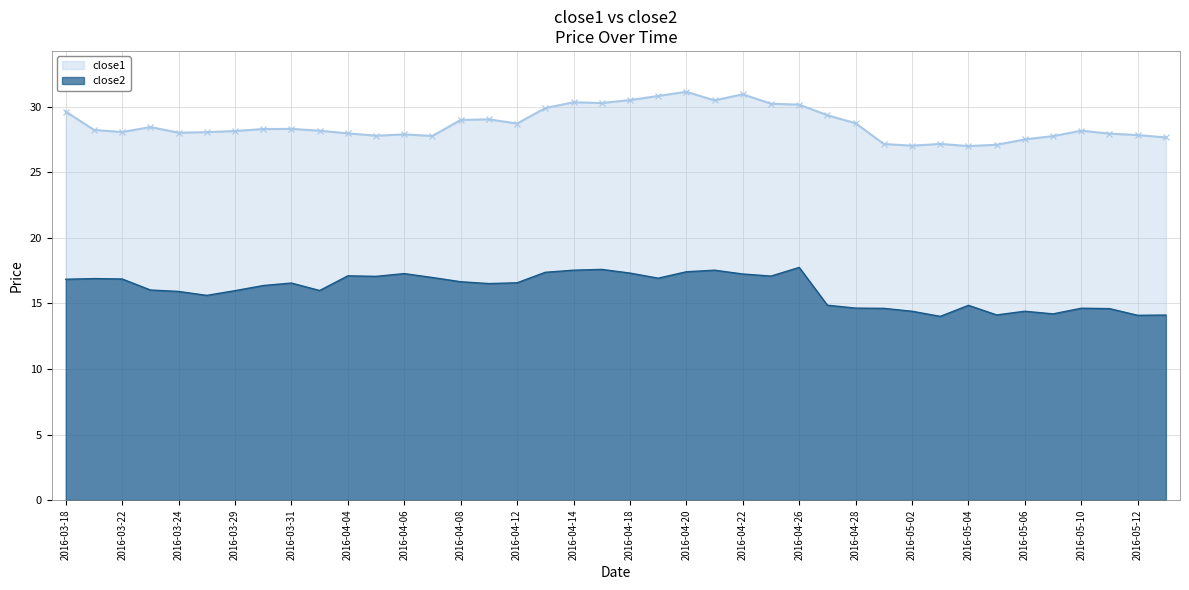

Is the value of close2 at 2016-04-06 greater than the value of close1 at 2016-03-18?

No